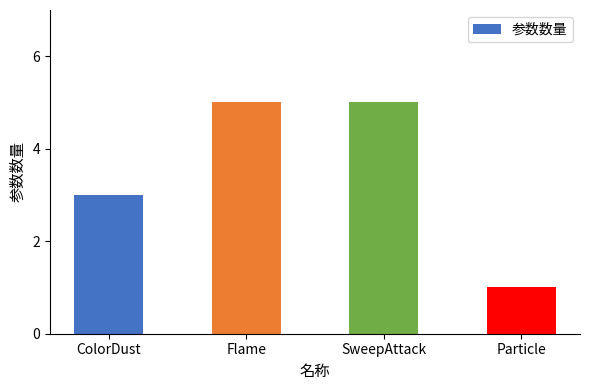

Reading left to right, what are all the values shown in this chart?

3	5	5	1